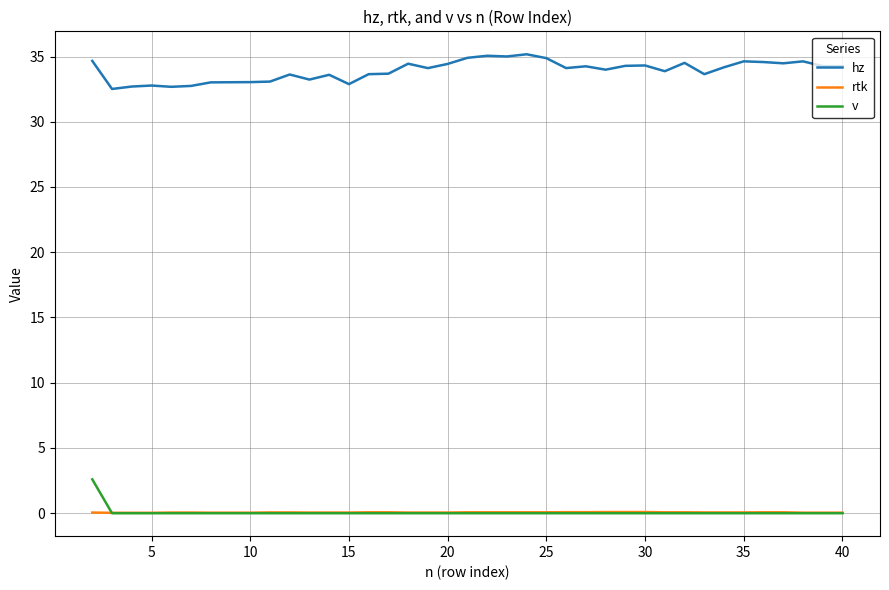

Which series has the largest total across all categories?

hz